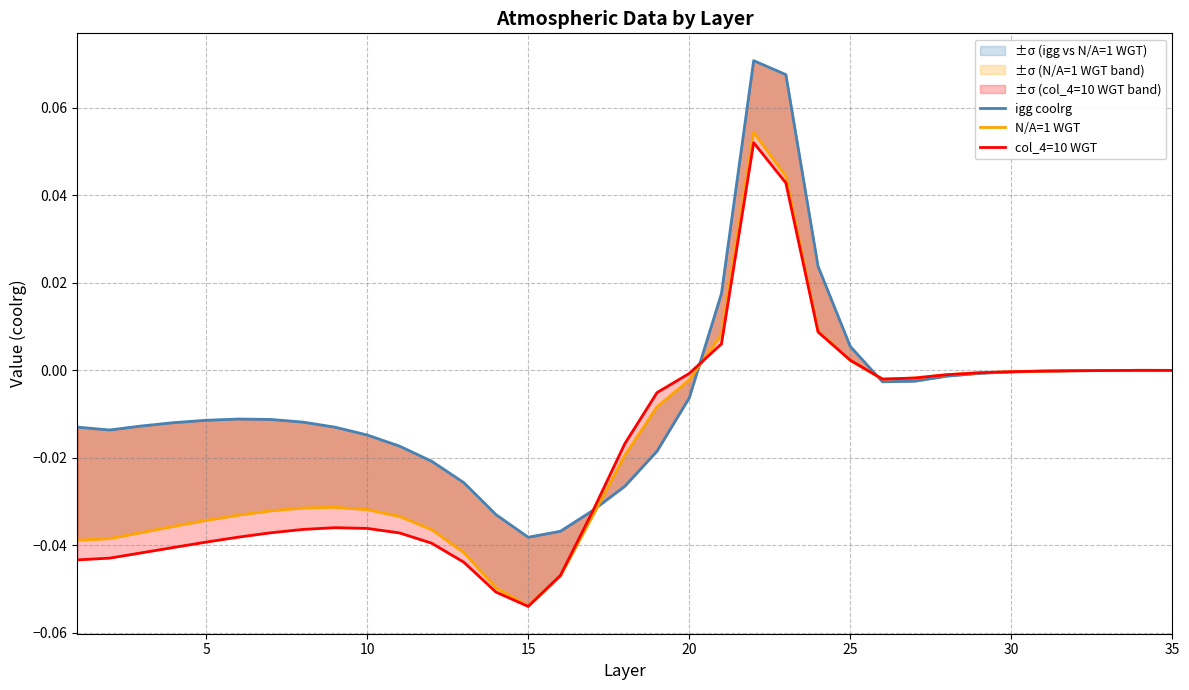

At how many categories does at least one series exceed 0?

5